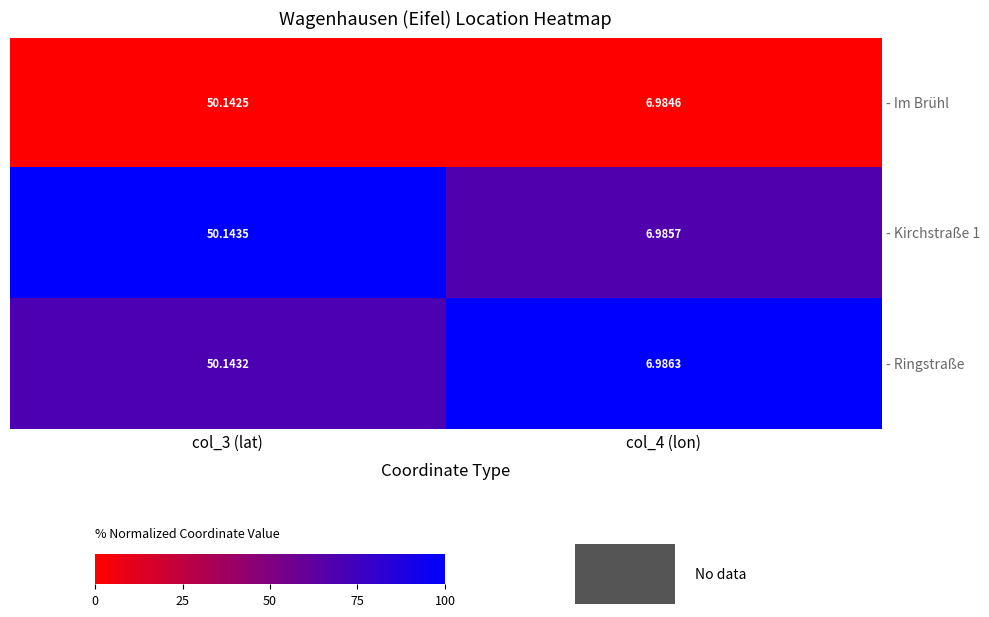

Which series has the widest spread of values?

- Im Brühl